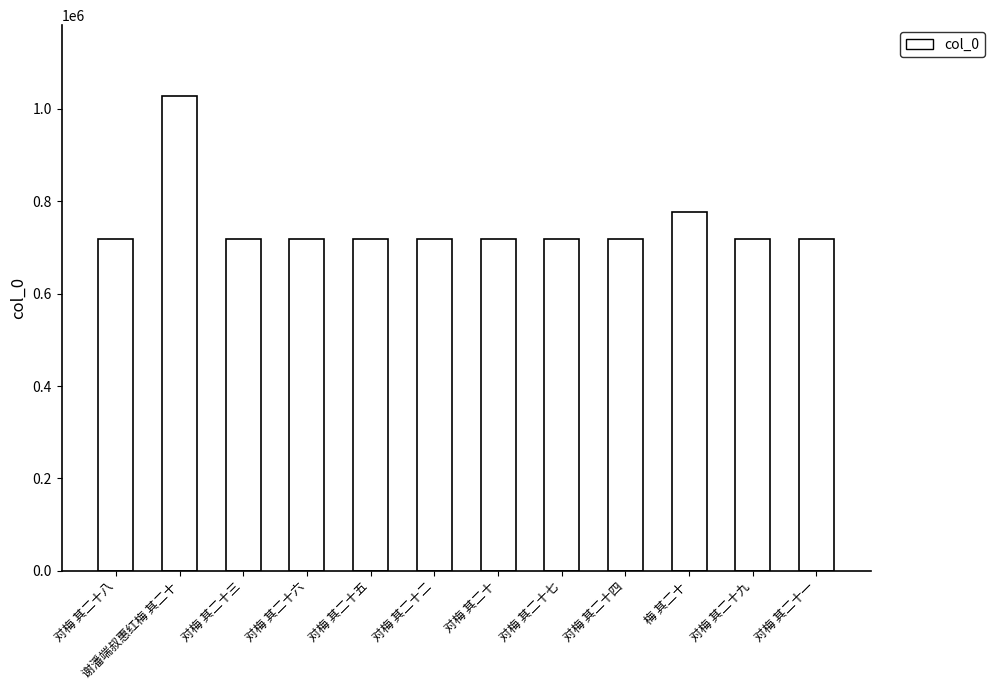

Does the chart contain stacked bars?

No